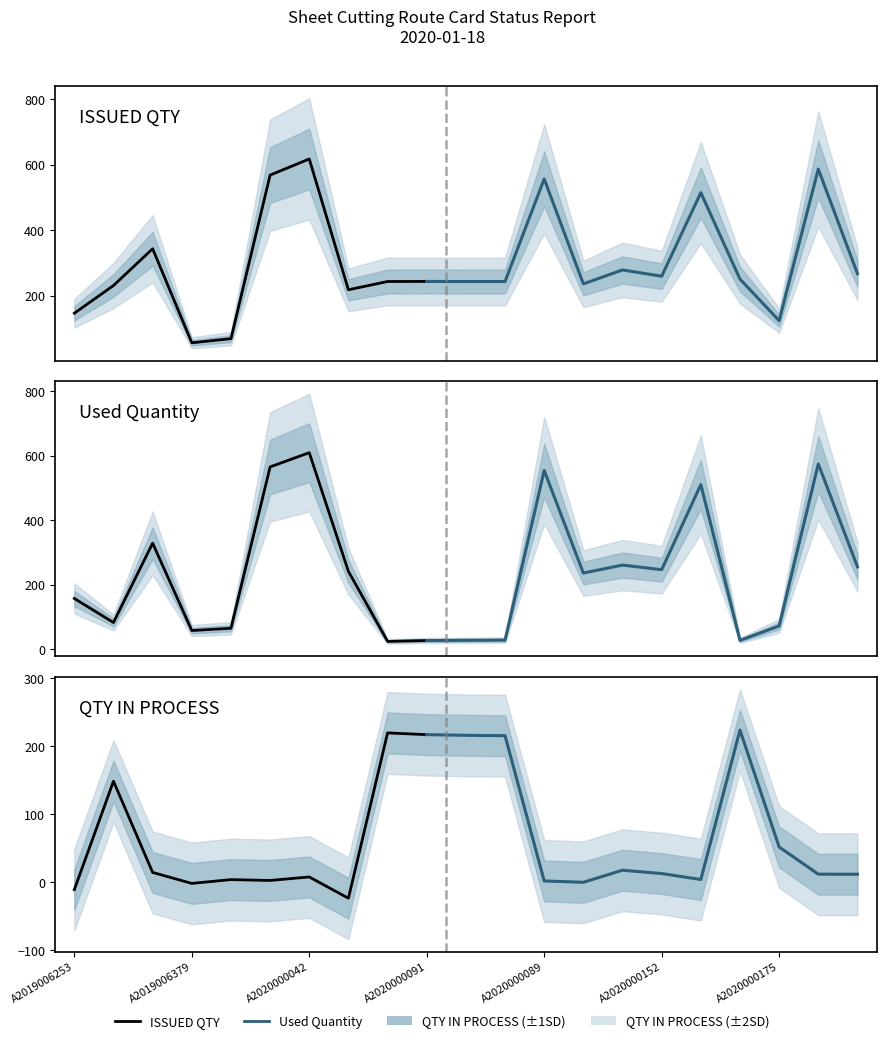

What is the value of the QTY IN PROCESS point at the 10th from the left?

216.7